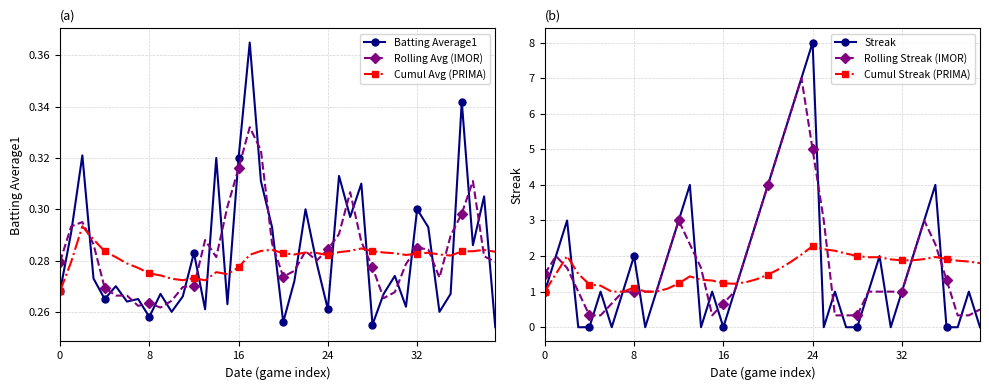

Reading left to right, transcribe all the data shown in this chart.

Batting Average1: 0.3	0.3	0.3	0.3	0.3	0.3	0.3	0.3	0.3	0.3	0.3	0.3	0.3	0.3	0.3	0.3	0.3	0.4	0.3	0.3	0.3	0.3	0.3	0.3	0.3	0.3	0.3	0.3	0.3	0.3	0.3	0.3	0.3	0.3	0.3	0.3	0.3	0.3	0.3	0.3
Rolling Avg (IMOR): 0.3	0.3	0.3	0.3	0.3	0.3	0.3	0.3	0.3	0.3	0.3	0.3	0.3	0.3	0.3	0.3	0.3	0.3	0.3	0.3	0.3	0.3	0.3	0.3	0.3	0.3	0.3	0.3	0.3	0.3	0.3	0.3	0.3	0.3	0.3	0.3	0.3	0.3	0.3	0.3
Cumul Avg (PRIMA): 0.3	0.3	0.3	0.3	0.3	0.3	0.3	0.3	0.3	0.3	0.3	0.3	0.3	0.3	0.3	0.3	0.3	0.3	0.3	0.3	0.3	0.3	0.3	0.3	0.3	0.3	0.3	0.3	0.3	0.3	0.3	0.3	0.3	0.3	0.3	0.3	0.3	0.3	0.3	0.3
Streak: 1.0	2.0	3.0	0.0	0.0	1.0	0.0	1.0	2.0	0.0	1.0	2.0	3.0	4.0	0.0	1.0	0.0	1.0	2.0	3.0	4.0	5.0	6.0	7.0	8.0	0.0	1.0	0.0	0.0	1.0	2.0	0.0	1.0	2.0	3.0	4.0	0.0	0.0	1.0	0.0
Rolling Streak (IMOR): 1.5	2.0	1.7	1.0	0.3	0.3	0.7	1.0	1.0	1.0	1.0	2.0	3.0	2.3	1.7	0.3	0.7	1.0	2.0	3.0	4.0	5.0	6.0	7.0	5.0	3.0	0.3	0.3	0.3	1.0	1.0	1.0	1.0	2.0	3.0	2.3	1.3	0.3	0.3	0.5
Cumul Streak (PRIMA): 1.0	1.5	2.0	1.5	1.2	1.2	1.0	1.0	1.1	1.0	1.0	1.1	1.2	1.4	1.3	1.3	1.2	1.2	1.3	1.4	1.5	1.6	1.8	2.0	2.3	2.2	2.1	2.1	2.0	2.0	2.0	1.9	1.9	1.9	1.9	2.0	1.9	1.9	1.8	1.8